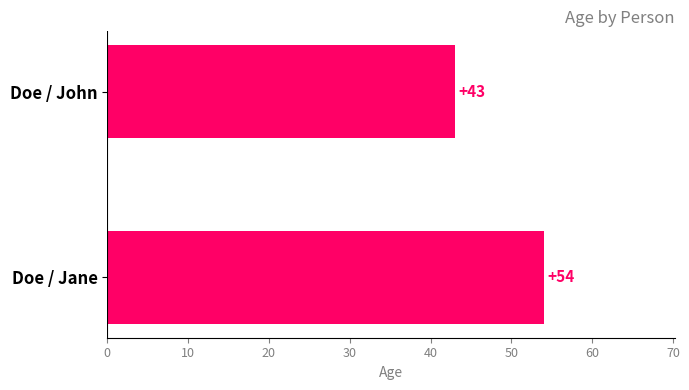

Rank the categories by value from highest to lowest.

Doe / Jane, Doe / John